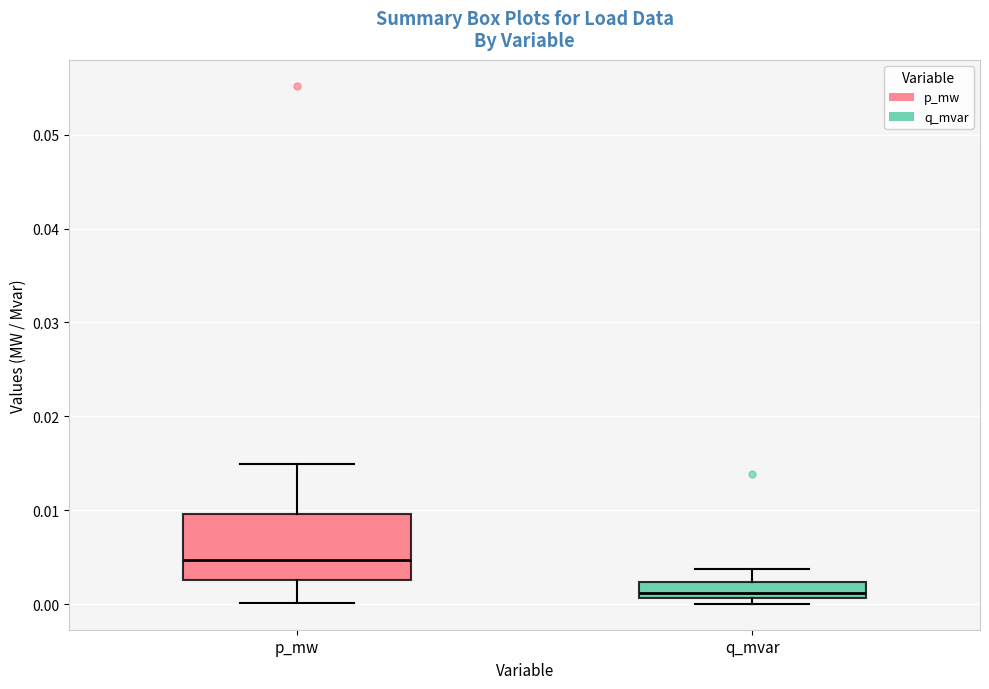

Reading left to right, transcribe this box plot: for each box, give where its median line is, the range the box spans, and where its two whiskers end, as read against the y-axis. The values are not printed on the chart, so give them approximately, as read against the axis.

p_mw: median 0.005, box 0.003 to 0.010, whiskers 0.000 to 0.015
q_mvar: median 0.001 (just above the box's lower edge), box 0.001 to 0.002, whiskers 0.000 to 0.004